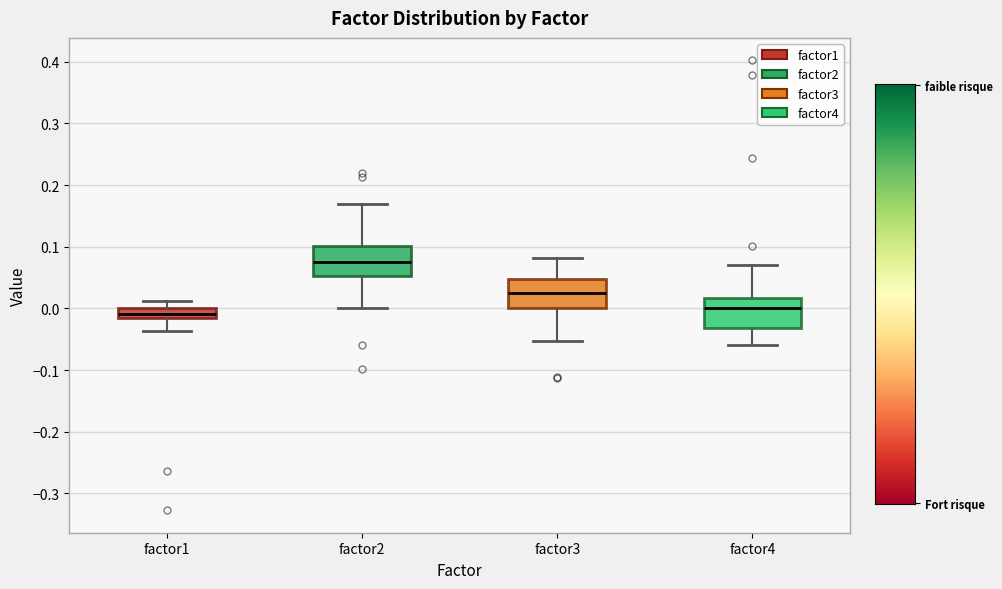

Reading left to right, read every box against the y-axis: the position of its median line, the range the box covers, and the ends of its whiskers. The values are not printed on the chart, so give them approximately, as read against the axis.

factor1: median -0.01, box -0.02 to 0.00, whiskers -0.04 to 0.01
factor2: median 0.07, box 0.05 to 0.10, whiskers 0.00 to 0.17
factor3: median 0.03, box 0.00 to 0.05, whiskers -0.05 to 0.08
factor4: median 0.00, box -0.03 to 0.02, whiskers -0.06 to 0.07